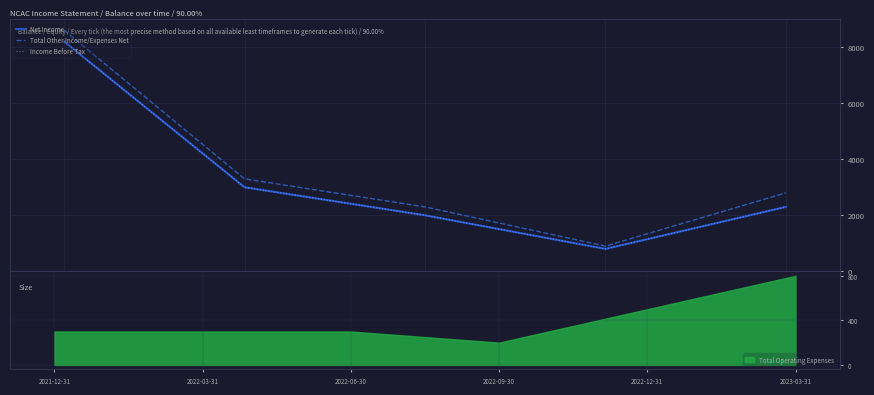

Between 2021-12-31 and 2022-06-30, which is larger?

2021-12-31